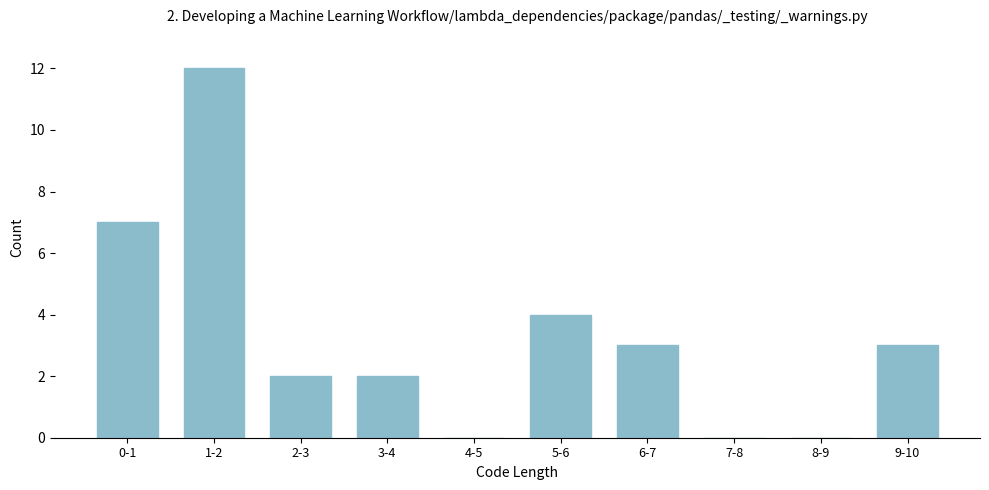

Reading left to right, what are all the values shown in this chart?

0-1=7	1-2=12	2-3=2	3-4=2	4-5=0	5-6=4	6-7=3	7-8=0	8-9=0	9-10=3